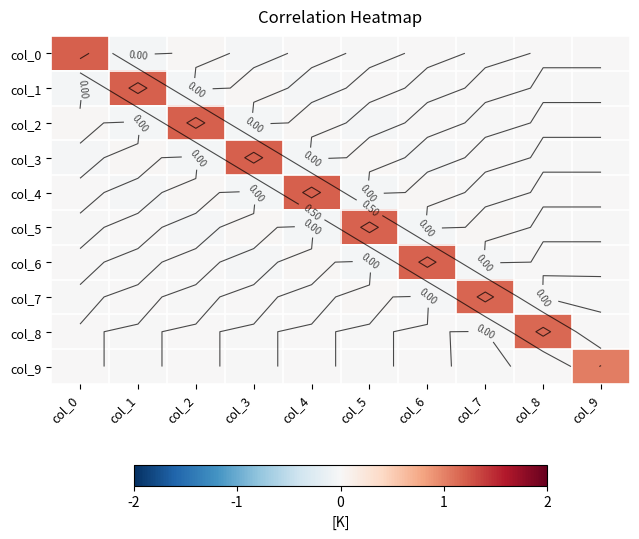

How many data points in col_9 are less than 0?

4